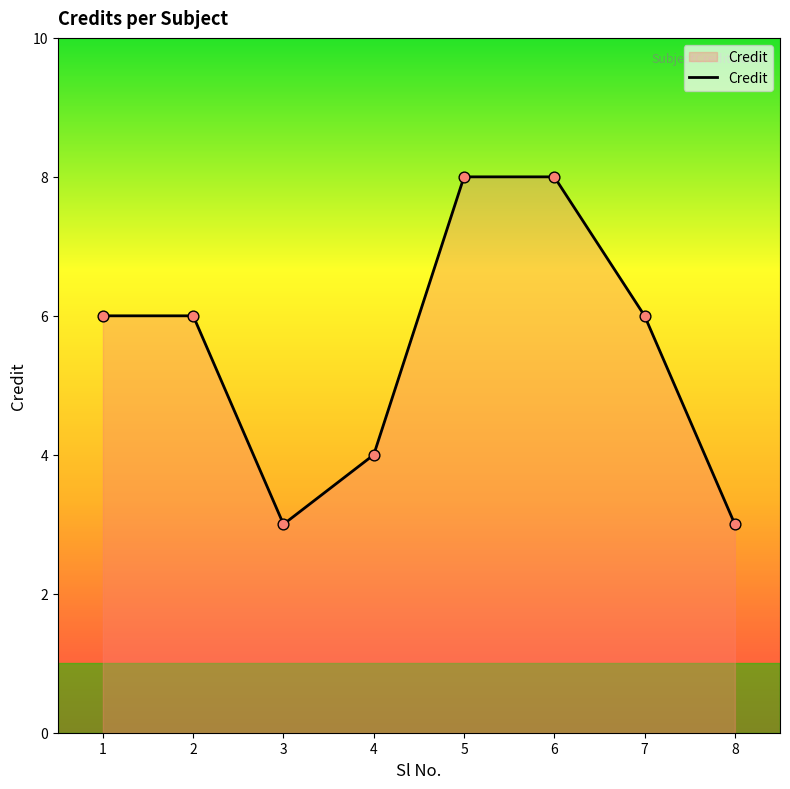

Which has a higher value, 4 or 5?

5